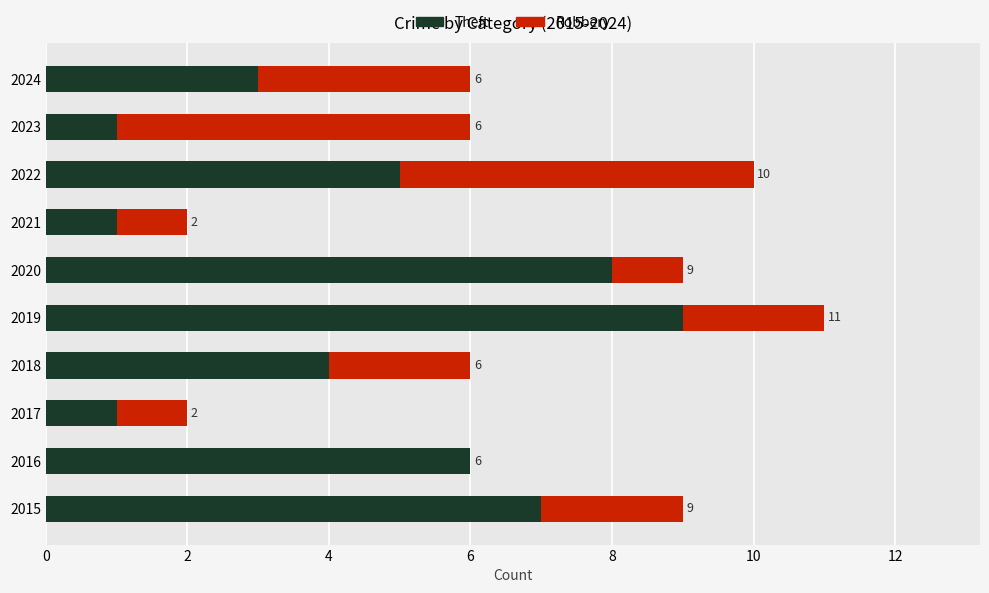

Count the number of categories in the chart.

10